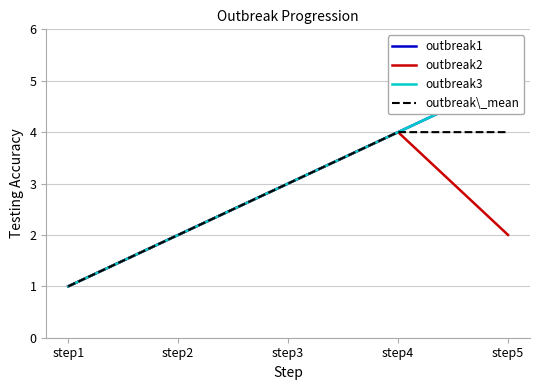

Does the chart display data point markers on the line(s)?

No